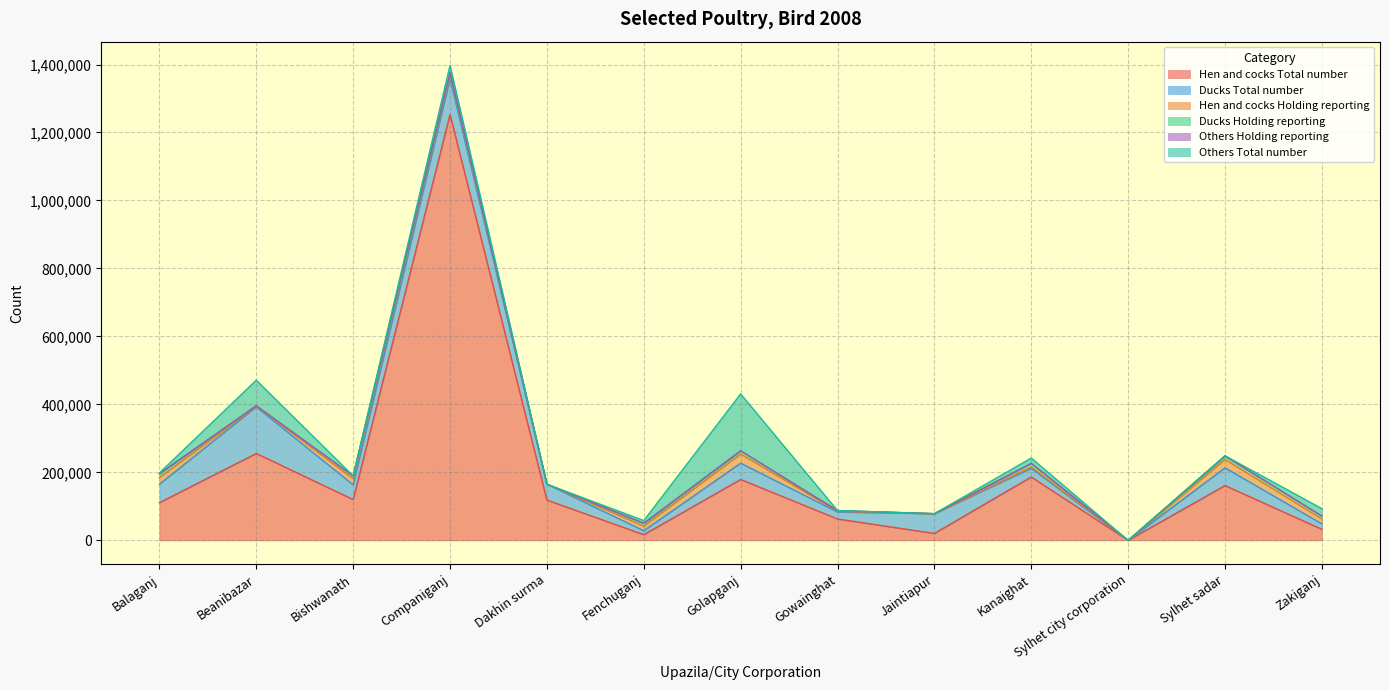

How many intersections are there between Others Total number and Ducks Holding reporting?

7